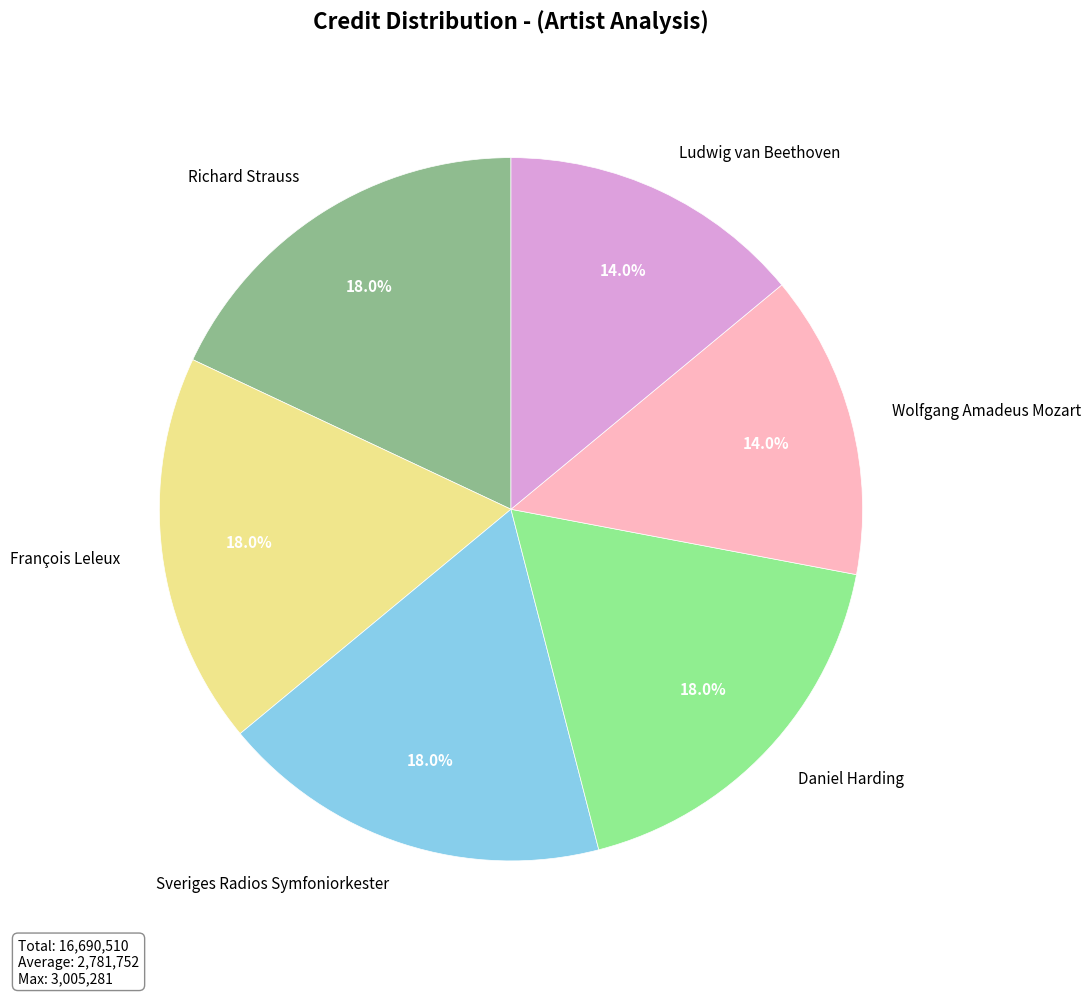

To the nearest percent, what percentage of the pie is Daniel Harding?

18%